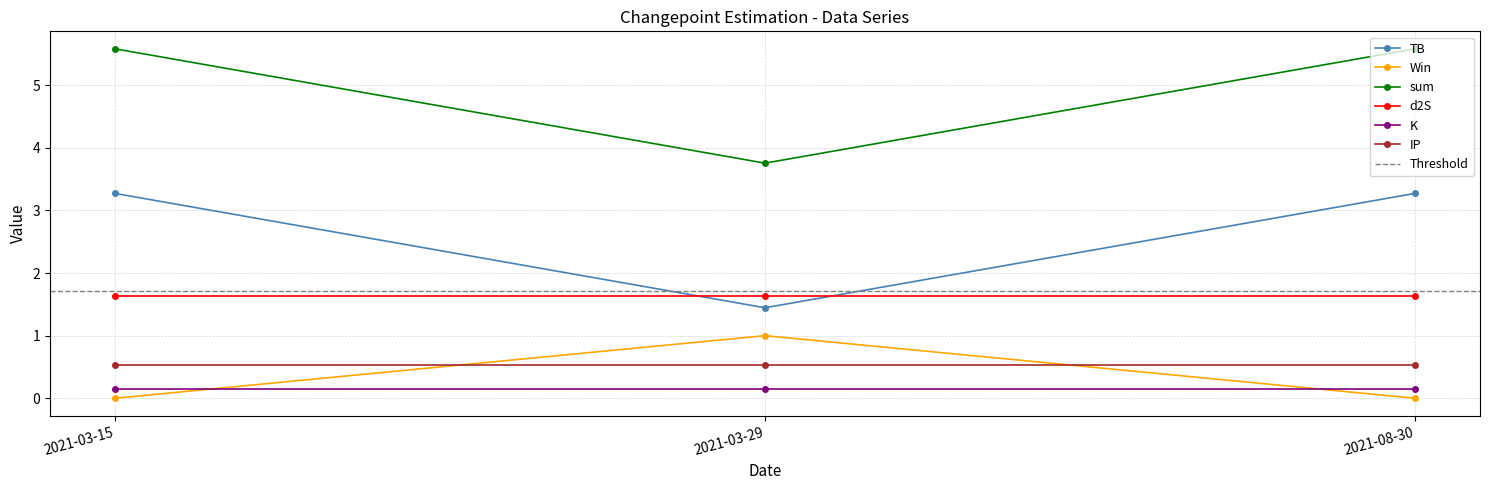

What is the label of the 1st point from the right?

2021-08-30